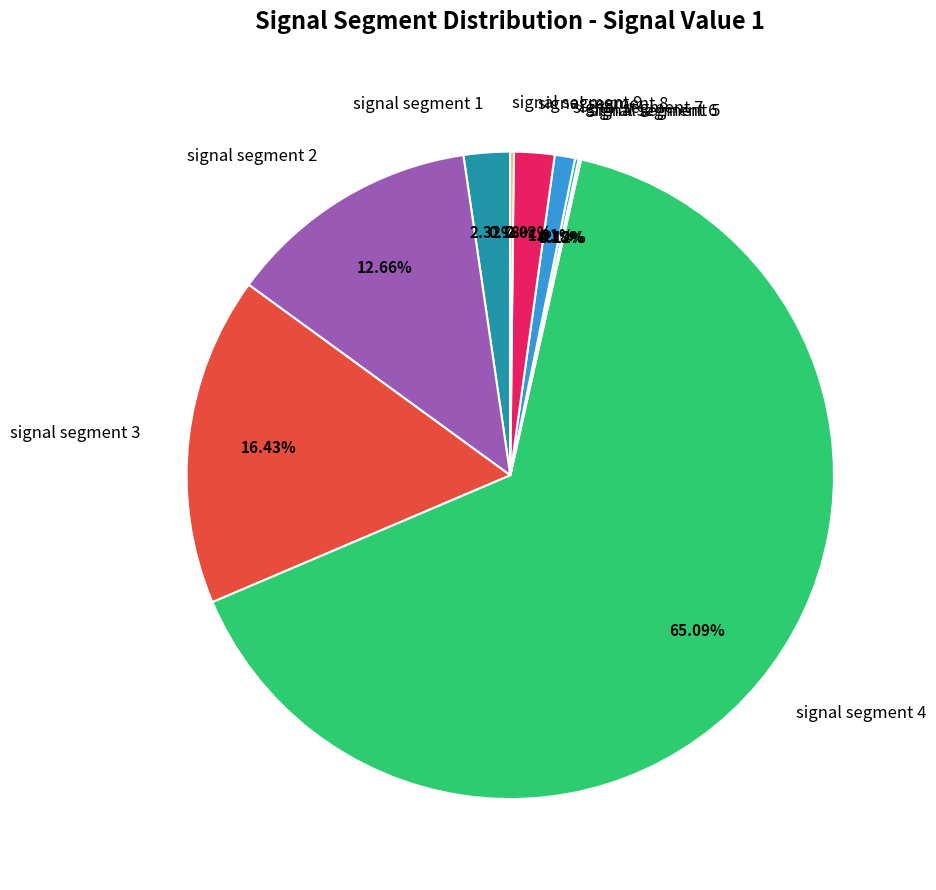

Does any single category account for the majority?

Yes